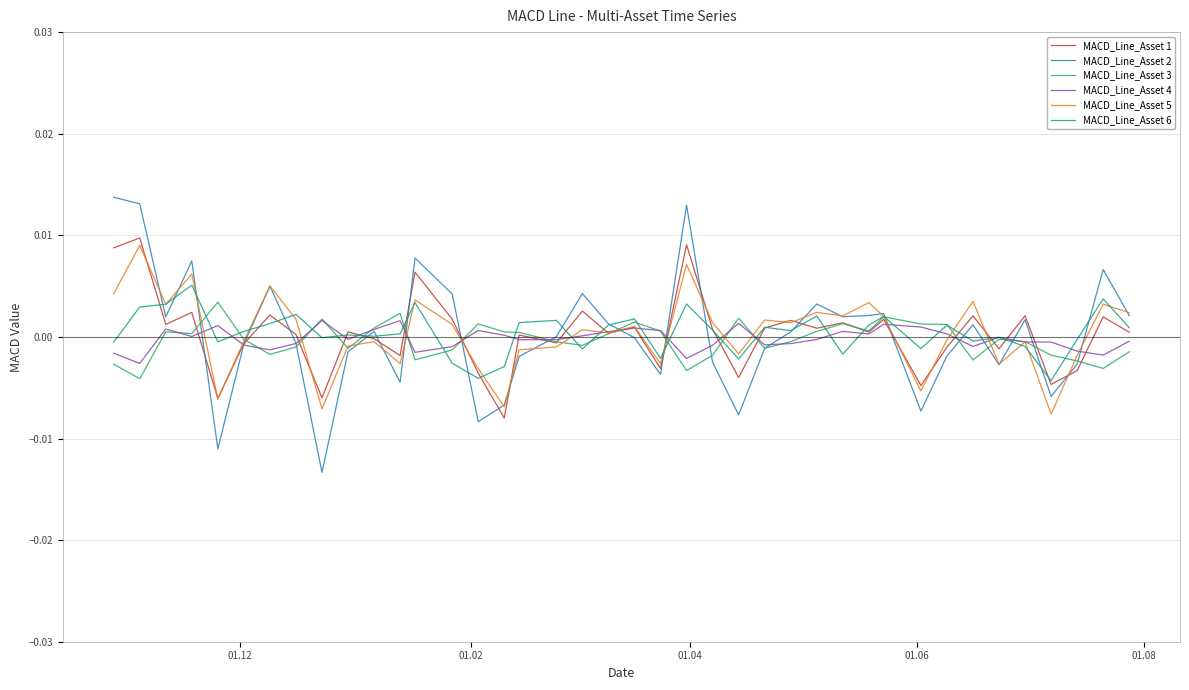

Which series has the largest range (max minus min)?

MACD_Line_Asset 2